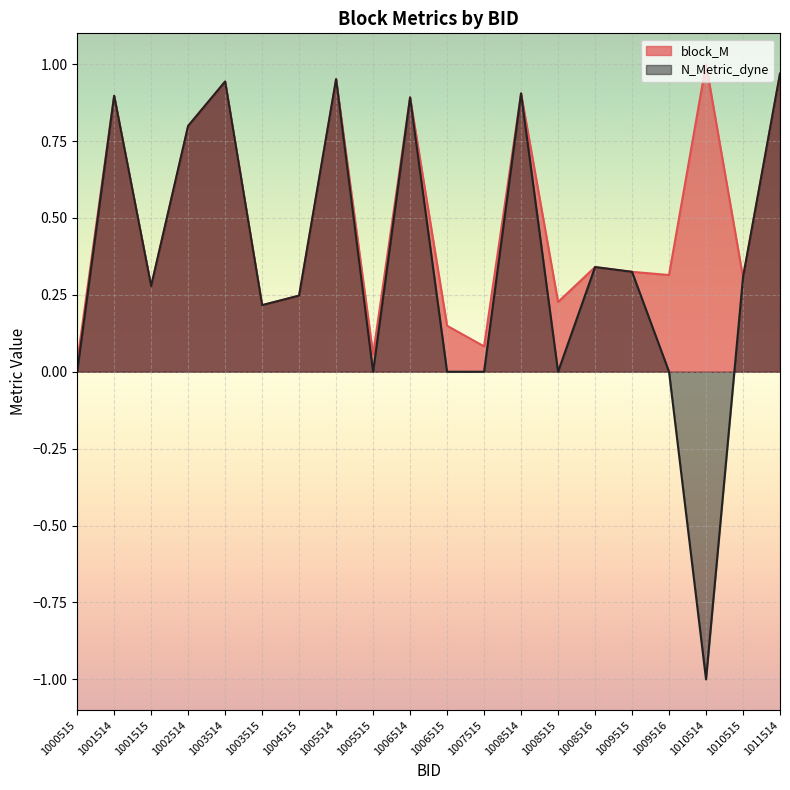

Read the block_M value at 1004515.

0.2